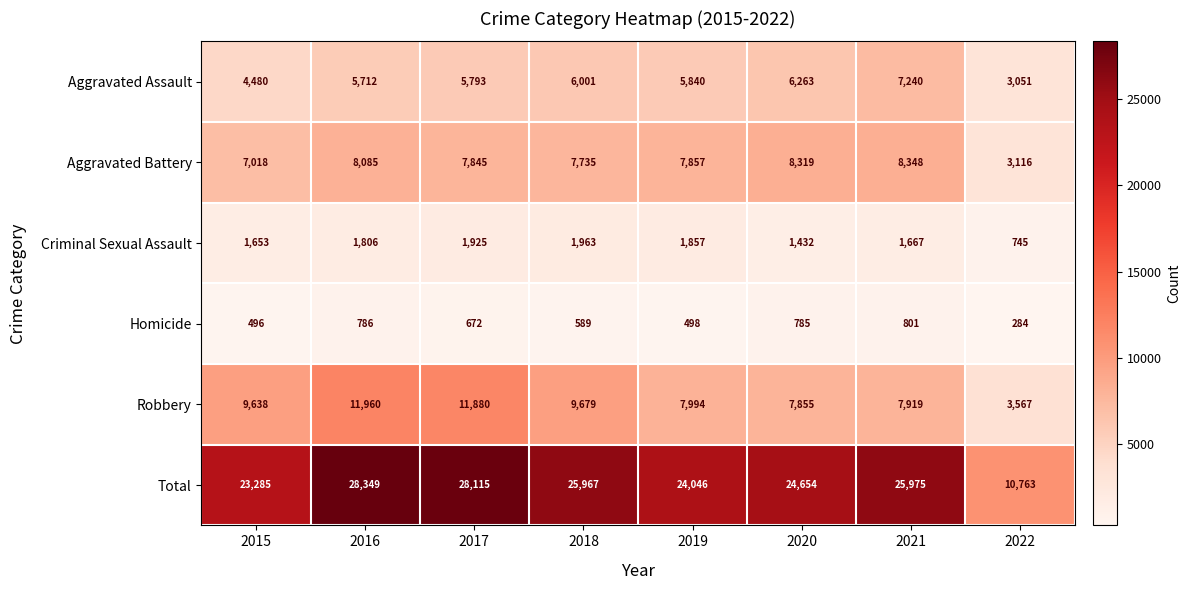

What is the sum of all Aggravated Assault values?

44380